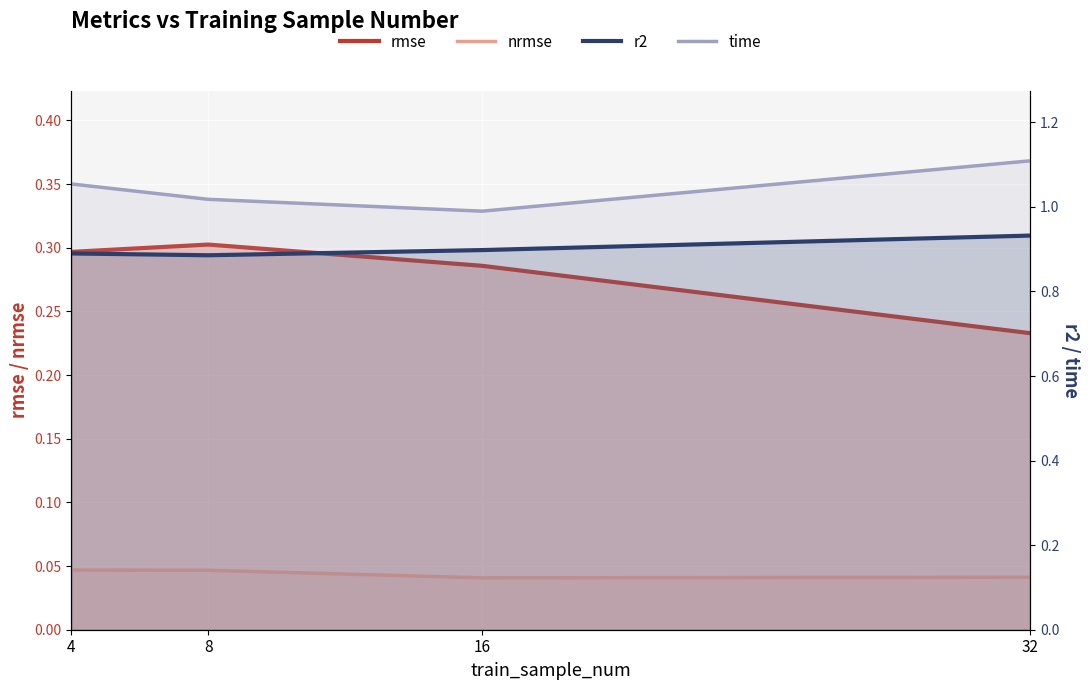

True or false: nrmse and rmse cross at least once.

False